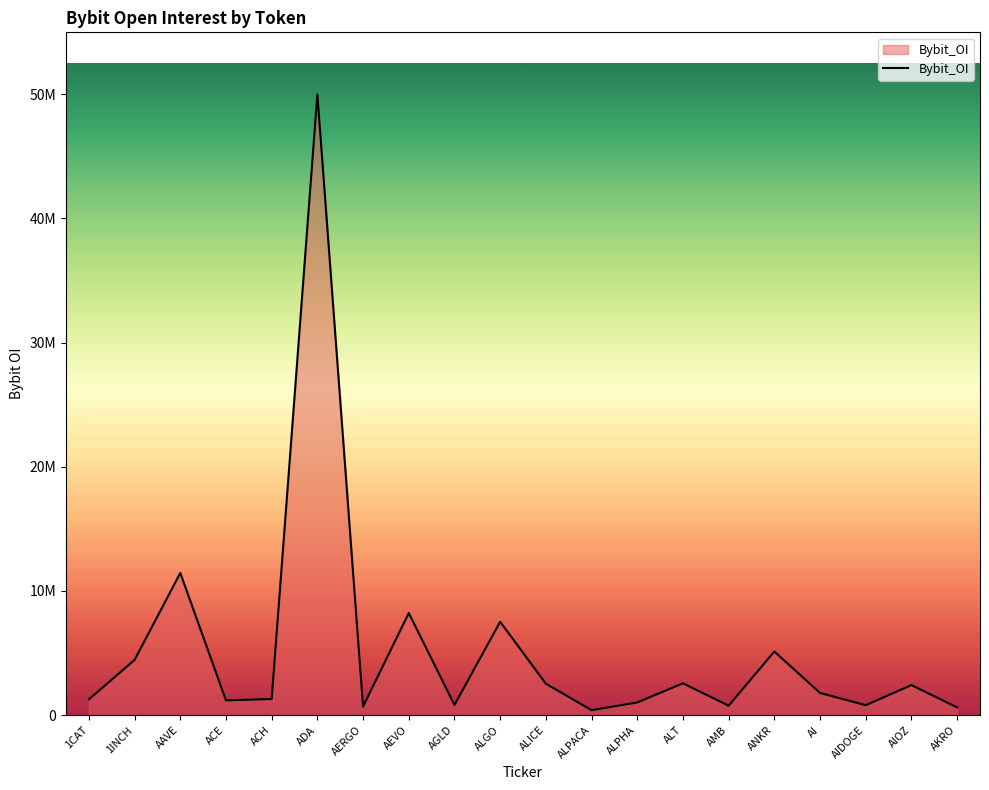

Where is the data nearest to the value 25194215?

AAVE